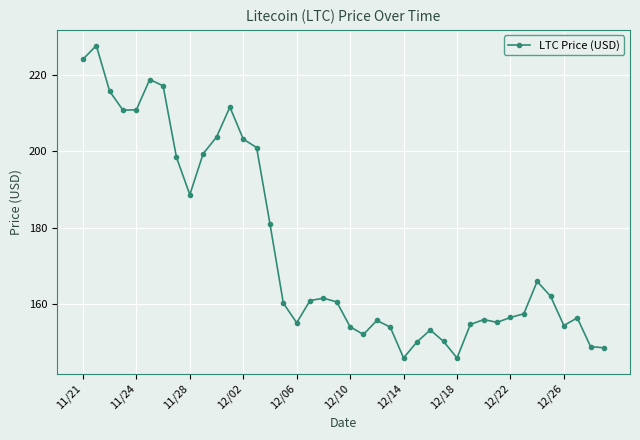

Does the chart have visible grid lines?

Yes